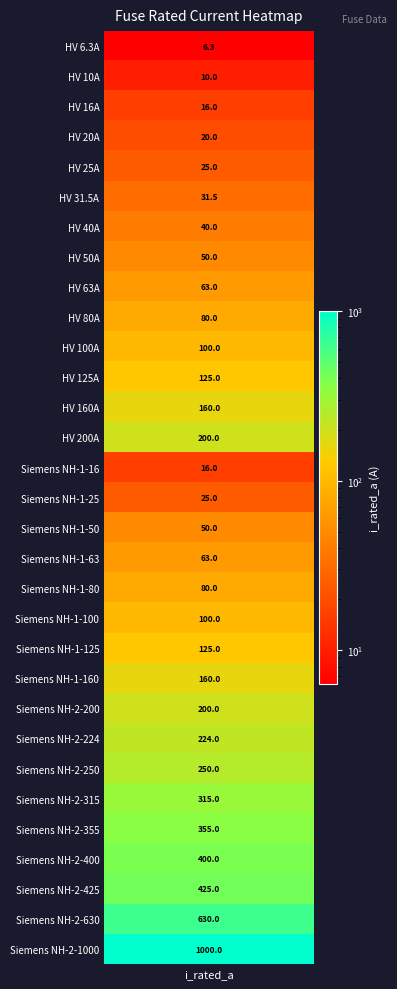

Which label corresponds to the smallest value in the chart?

i_rated_a